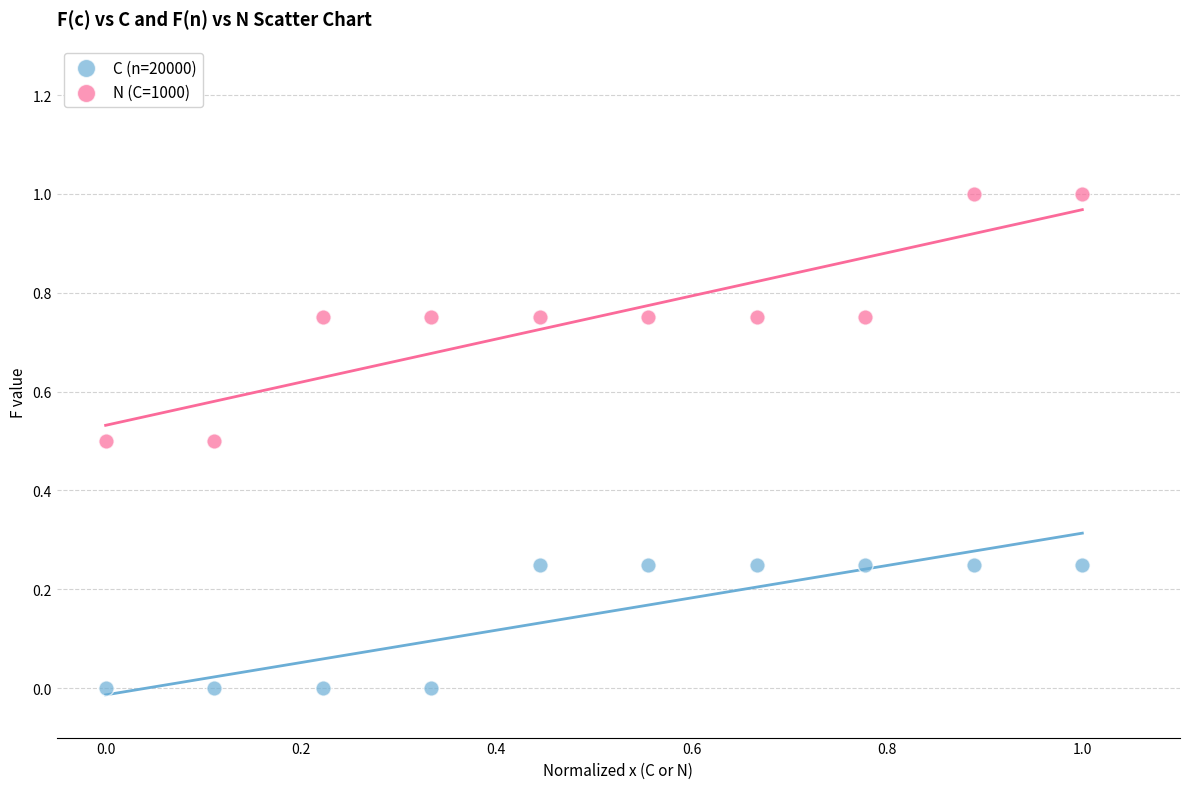

What are all the series names shown in the legend?

C (n=20000), N (C=1000)